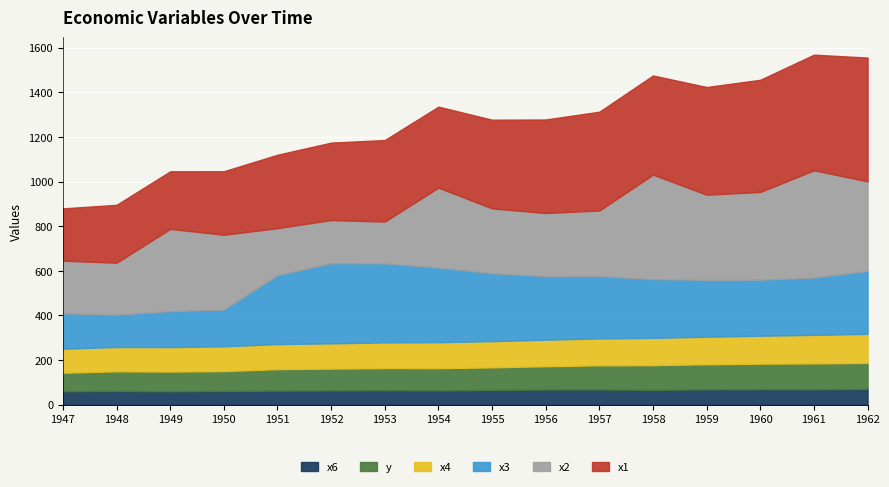

Reading left to right, transcribe all the data shown in this chart.

y: 1947=83.0	1948=88.5	1949=88.2	1950=89.5	1951=96.2	1952=98.1	1953=99.0	1954=100.0	1955=101.2	1956=104.6	1957=108.4	1958=110.8	1959=112.6	1960=114.2	1961=115.7	1962=116.9
x1: 1947=234.3	1948=259.4	1949=258.1	1950=284.6	1951=329.0	1952=347.0	1953=365.4	1954=363.1	1955=397.5	1956=419.2	1957=442.8	1958=444.5	1959=482.7	1960=502.6	1961=518.2	1962=554.9
x2: 1947=235.6	1948=232.5	1949=368.2	1950=335.1	1951=209.9	1952=193.2	1953=187.0	1954=357.8	1955=290.4	1956=282.2	1957=293.6	1958=468.1	1959=381.3	1960=393.1	1961=480.6	1962=400.7
x3: 1947=159.0	1948=145.6	1949=161.6	1950=165.0	1951=309.9	1952=359.4	1953=354.7	1954=335.0	1955=304.8	1956=285.7	1957=279.8	1958=263.7	1959=255.2	1960=251.4	1961=257.2	1962=282.7
x4: 1947=107.6	1948=108.6	1949=109.8	1950=110.9	1951=112.1	1952=113.3	1953=115.1	1954=116.2	1955=117.4	1956=118.7	1957=120.4	1958=122.0	1959=123.4	1960=125.4	1961=127.9	1962=130.1
x6: 1947=60.3	1948=61.1	1949=60.2	1950=61.2	1951=63.2	1952=63.6	1953=65.0	1954=63.8	1955=66.0	1956=67.9	1957=68.2	1958=66.5	1959=68.7	1960=69.6	1961=69.3	1962=70.6